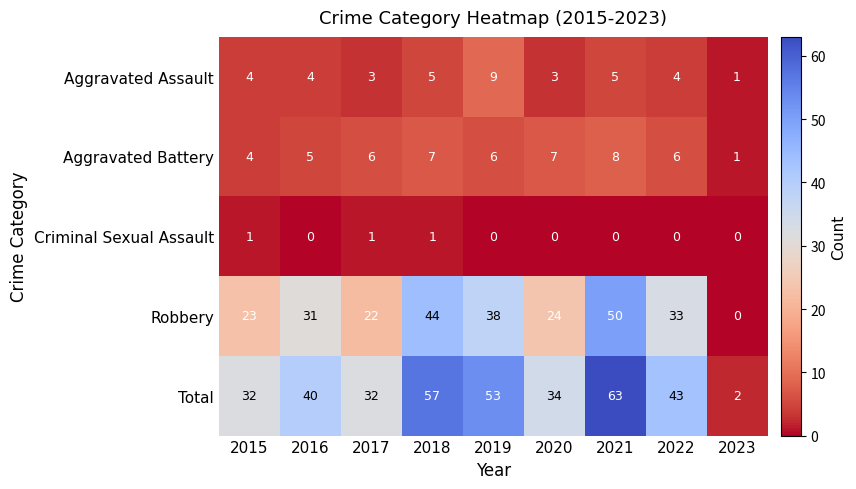

Rank the series by their maximum value, from highest to lowest.

Total, Robbery, Aggravated Assault, Aggravated Battery, Criminal Sexual Assault